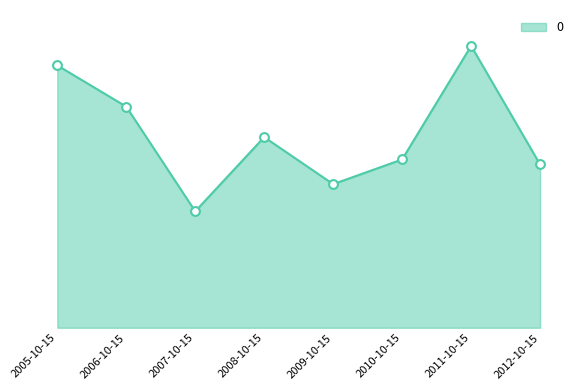

What is the ratio of the value at 2008-10-15 to the value at 2011-10-15?

0.7